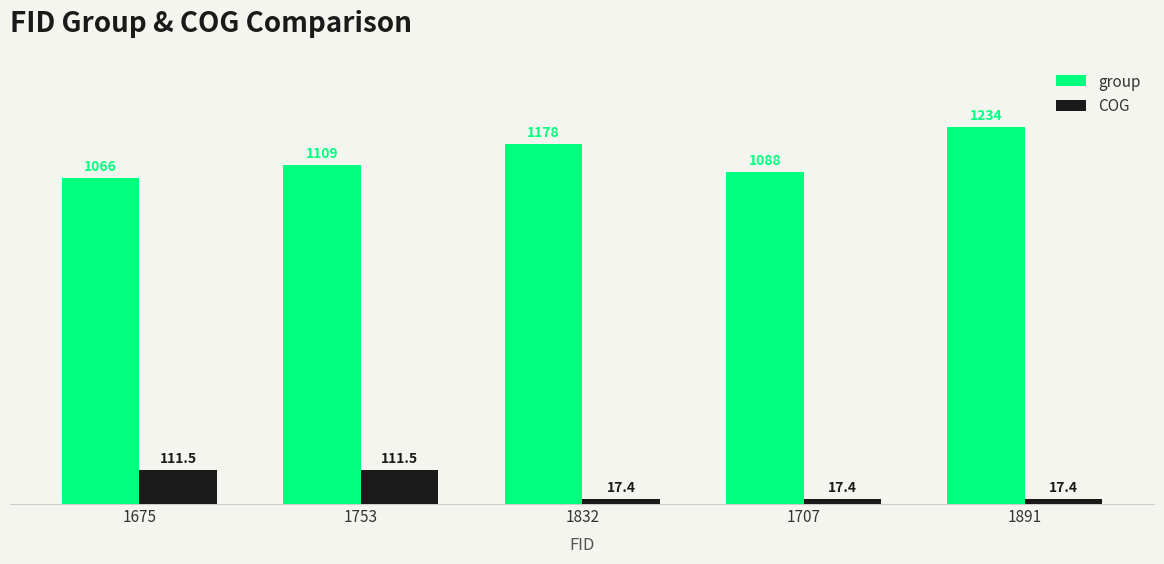

Reading right to left, list all the values displayed in this chart.

group: 1891=1234.0	1707=1088.0	1832=1178.0	1753=1109.0	1675=1066.0
COG: 1891=17.4	1707=17.4	1832=17.4	1753=111.5	1675=111.5